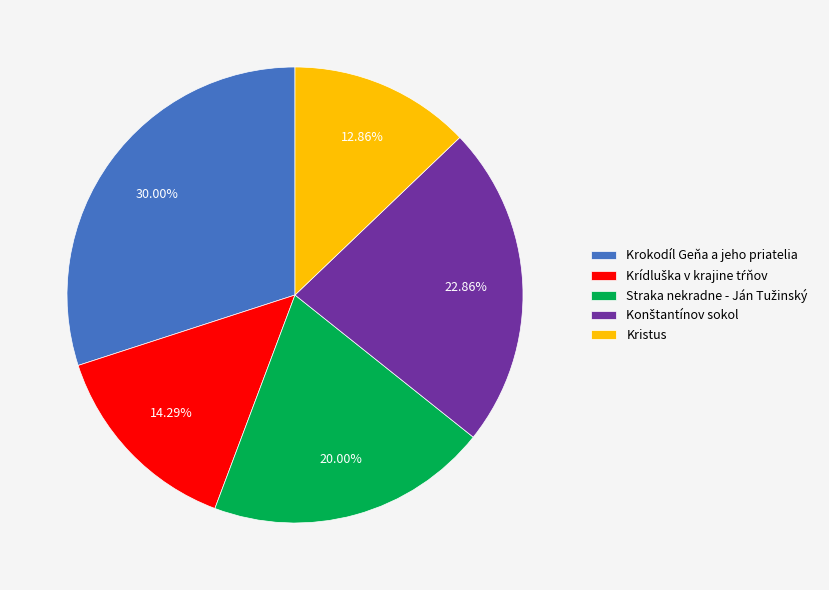

Which category has the biggest portion of the pie?

Krokodíl Geňa a jeho priatelia